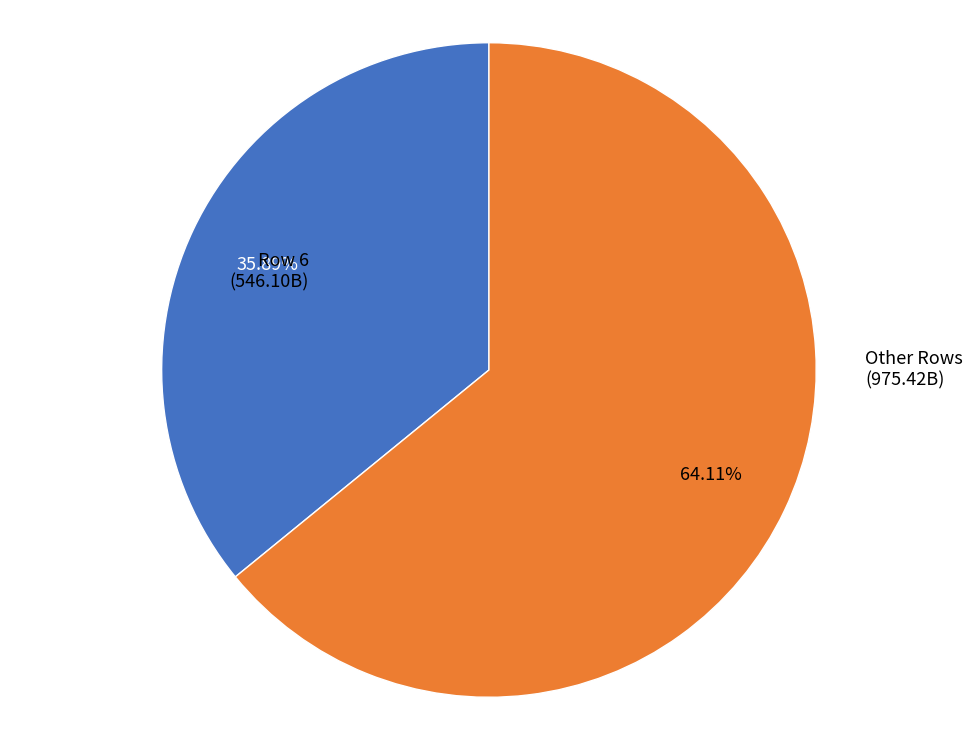

Is the sum of Row 6 and Other Rows greater than half?

Yes